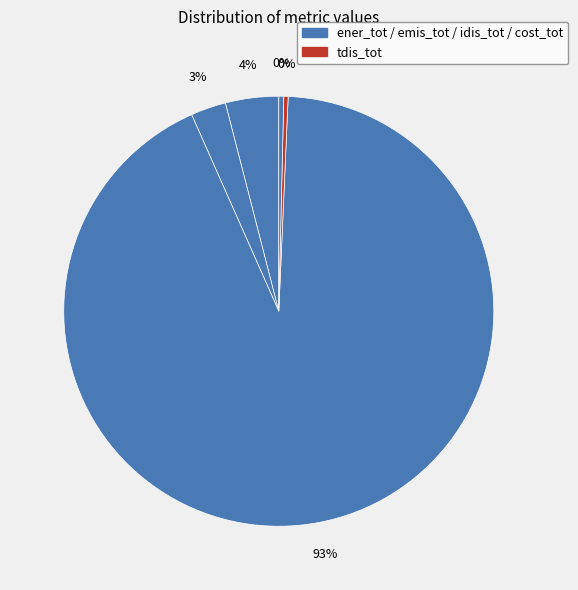

What is the smallest slice in the pie chart?

tdis_tot